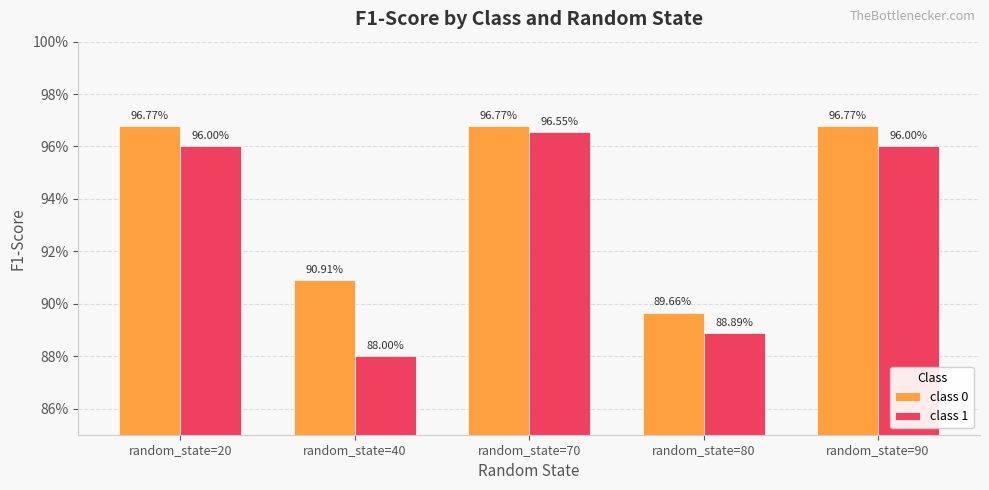

What is the sum of the class 0 values at random_state=20 and random_state=90?

1.9